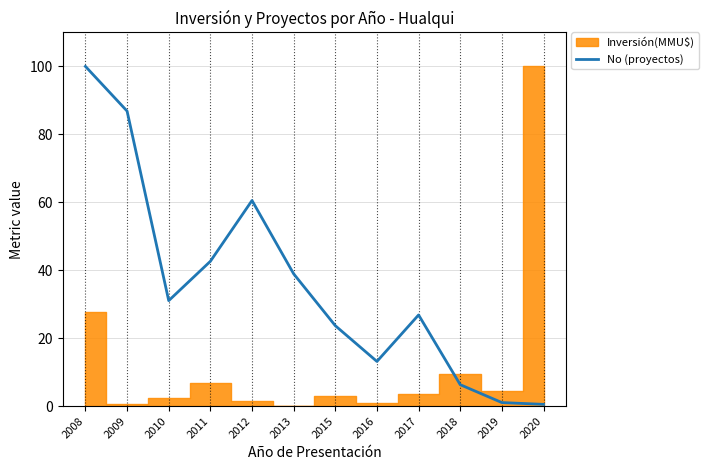

What is the maximum value shown in the chart?

100.0